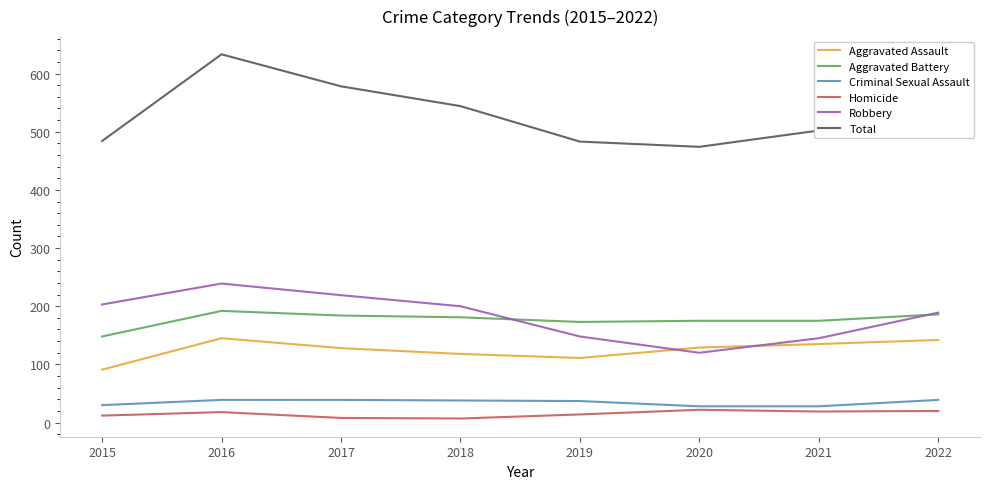

Where is Robbery nearest to the value 179?

2022